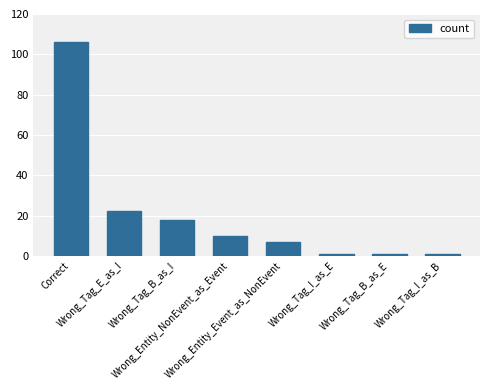

What is the label of the 4th bar from the left?

Wrong_Entity_NonEvent_as_Event